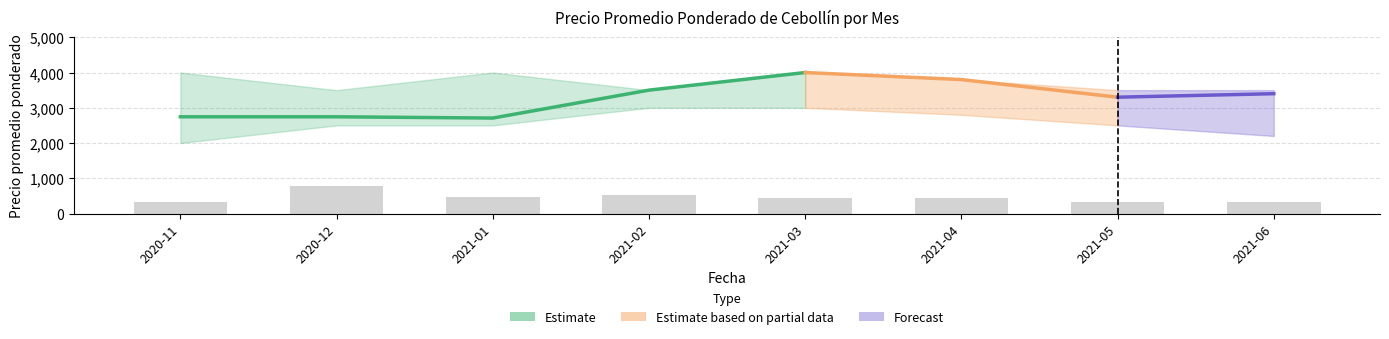

What is the total value across all series at 2021-02?

10520